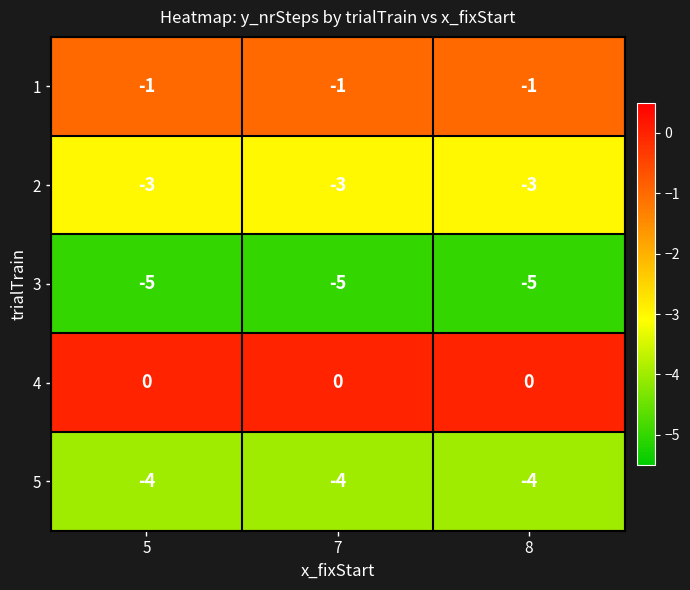

What is the sum of all 1 values?

-3